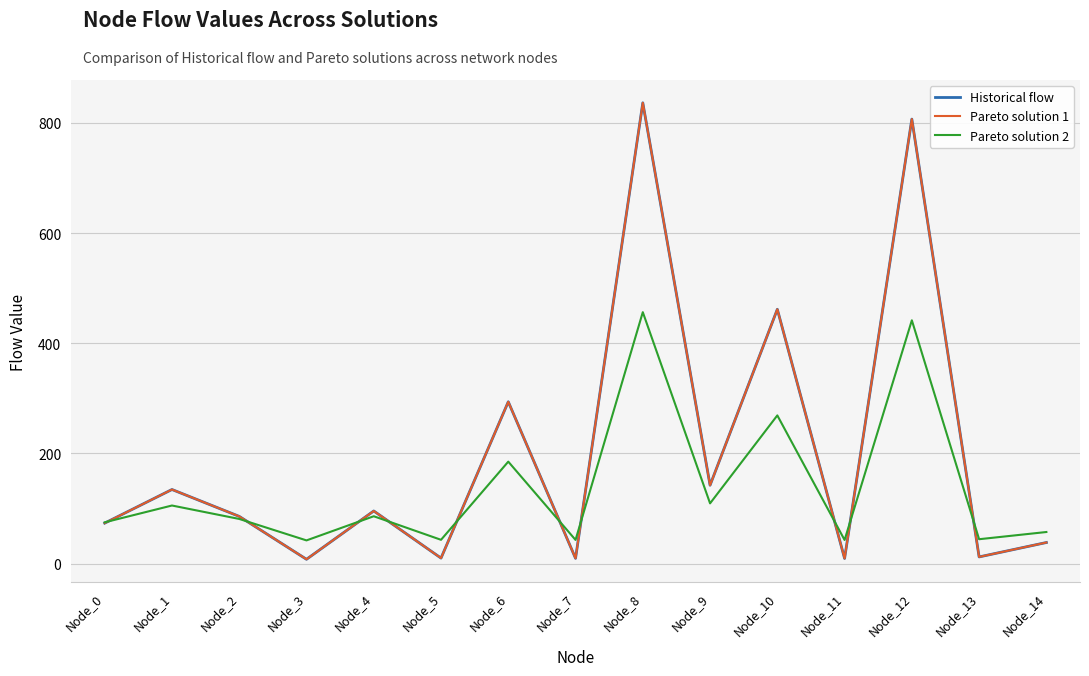

Between which two adjacent categories do Historical flow and Pareto solution 2 first intersect?

Node_0 and Node_1